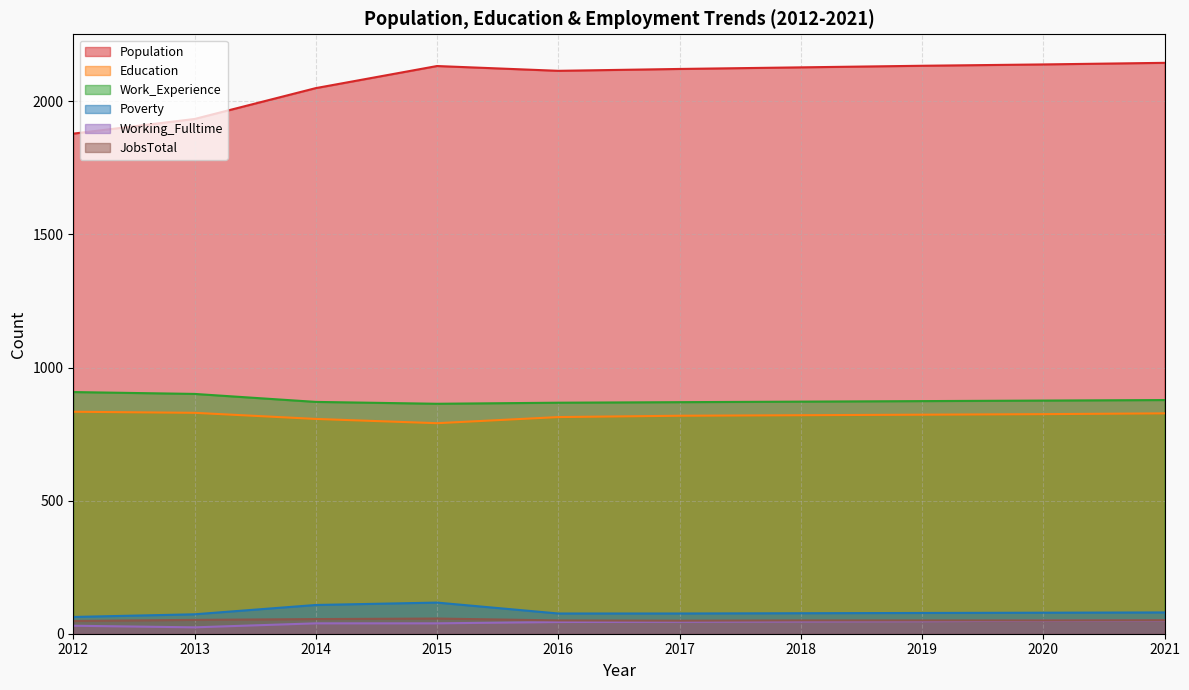

How many interior local valleys does the Working_Fulltime series have?

1